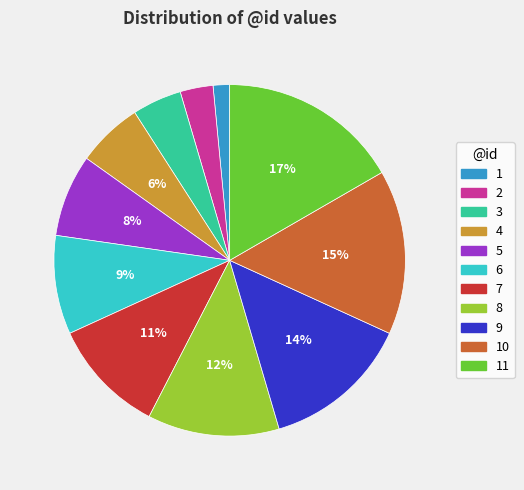

To the nearest percent, what is the average slice percentage?

9%